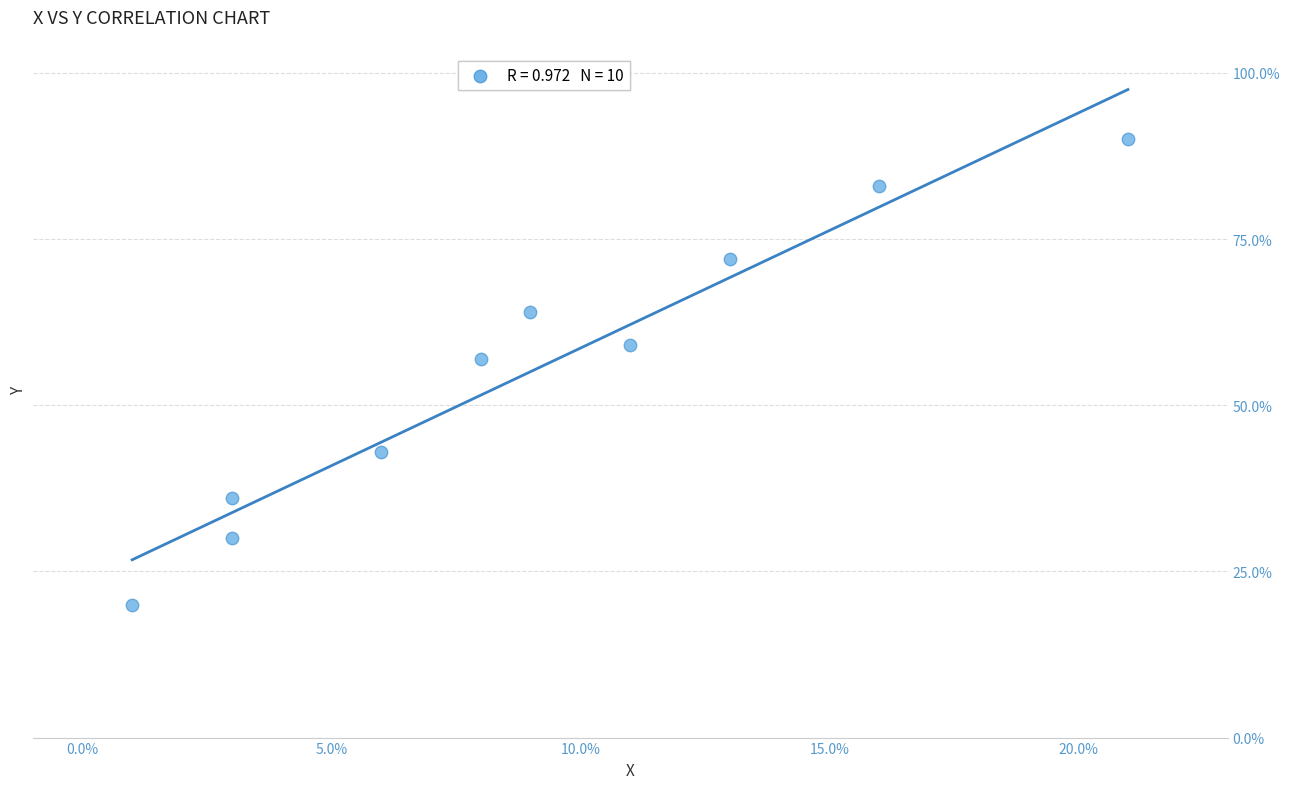

What Y value in the scatter plot is closest to 55?

57